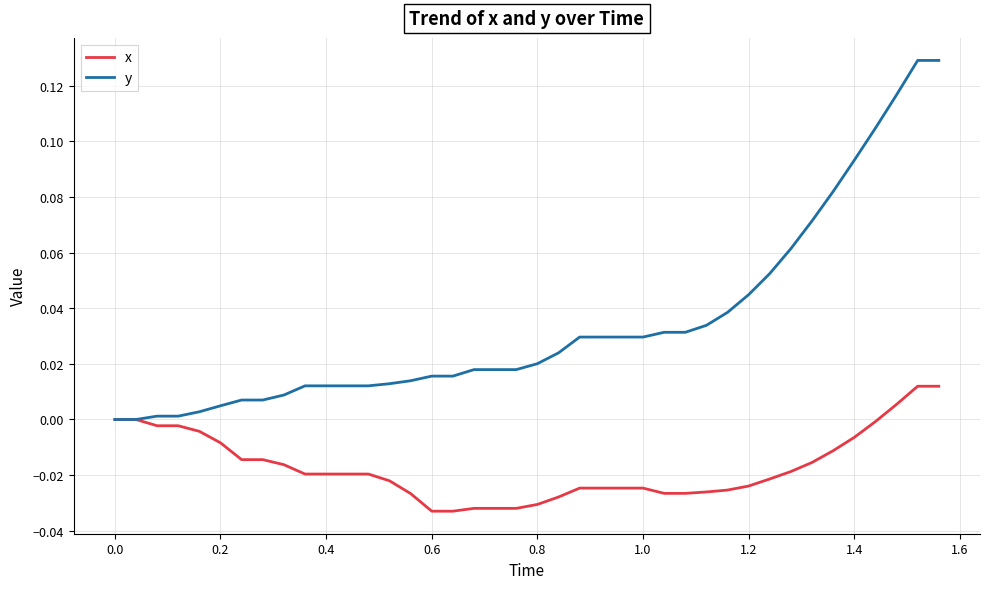

Which series has the largest total across all categories?

y